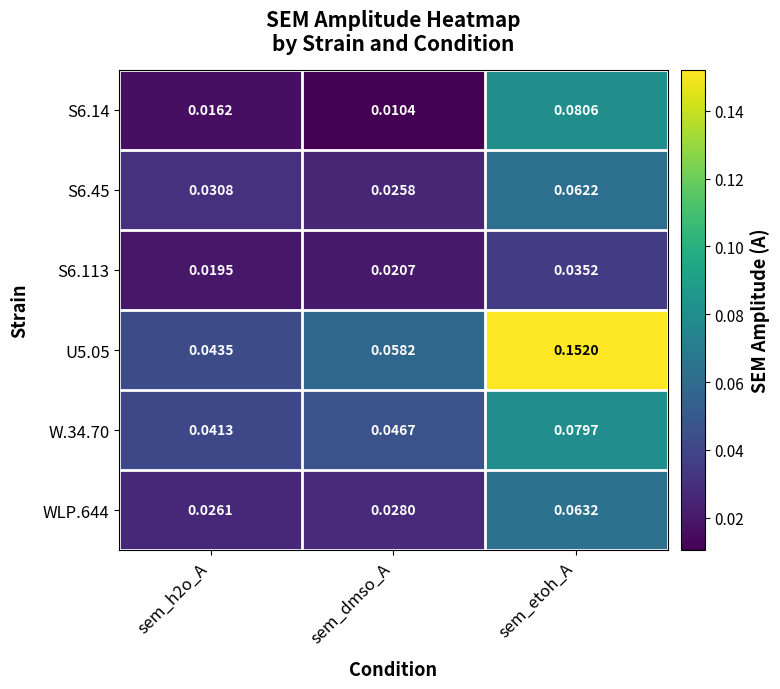

At which category is the sum across all series the highest?

sem_etoh_A